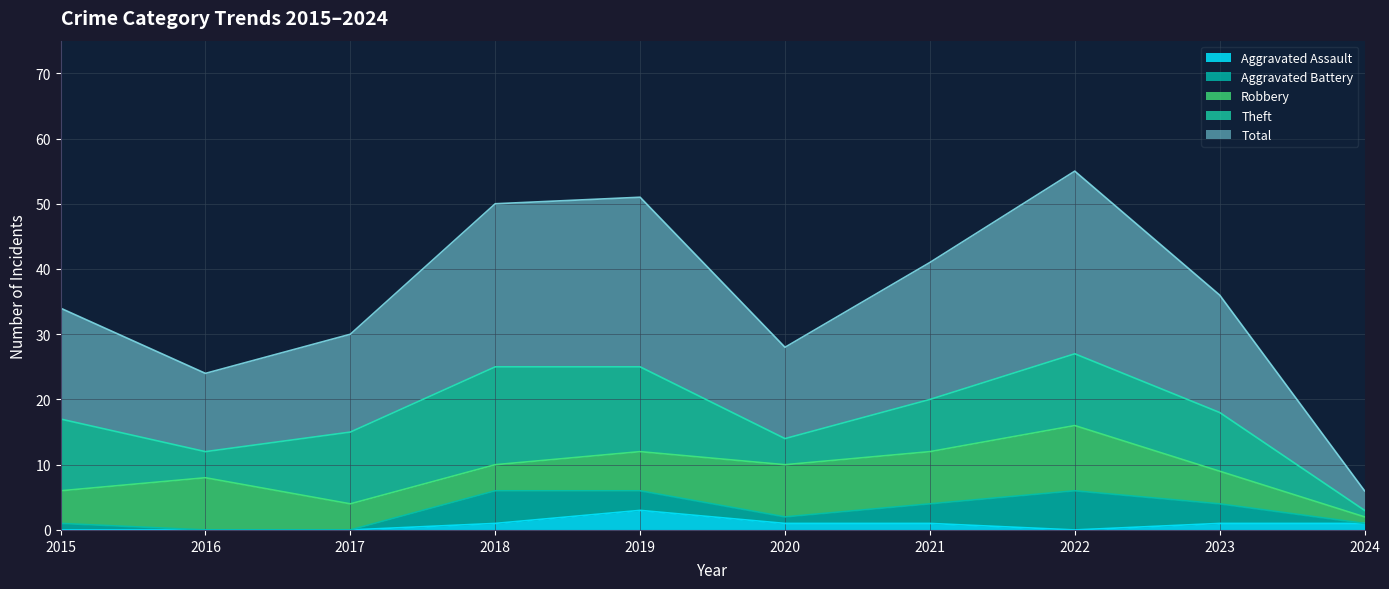

Does the chart have visible grid lines?

Yes